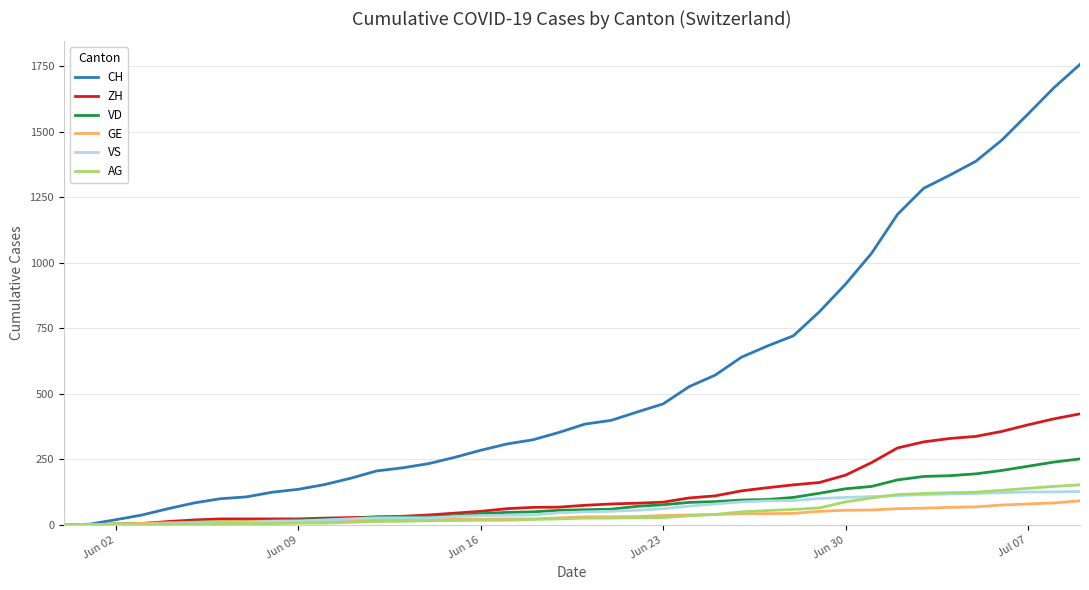

Rank the series by their maximum value, from lowest to highest.

GE, VS, AG, VD, ZH, CH